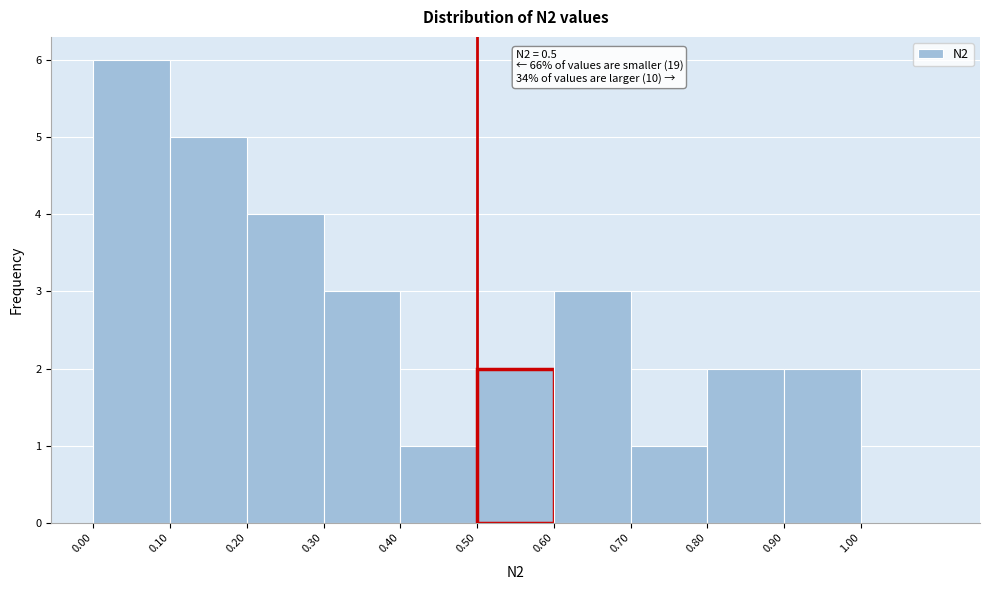

Over which range of the x-axis is the bar tallest?

0.0 to 0.1